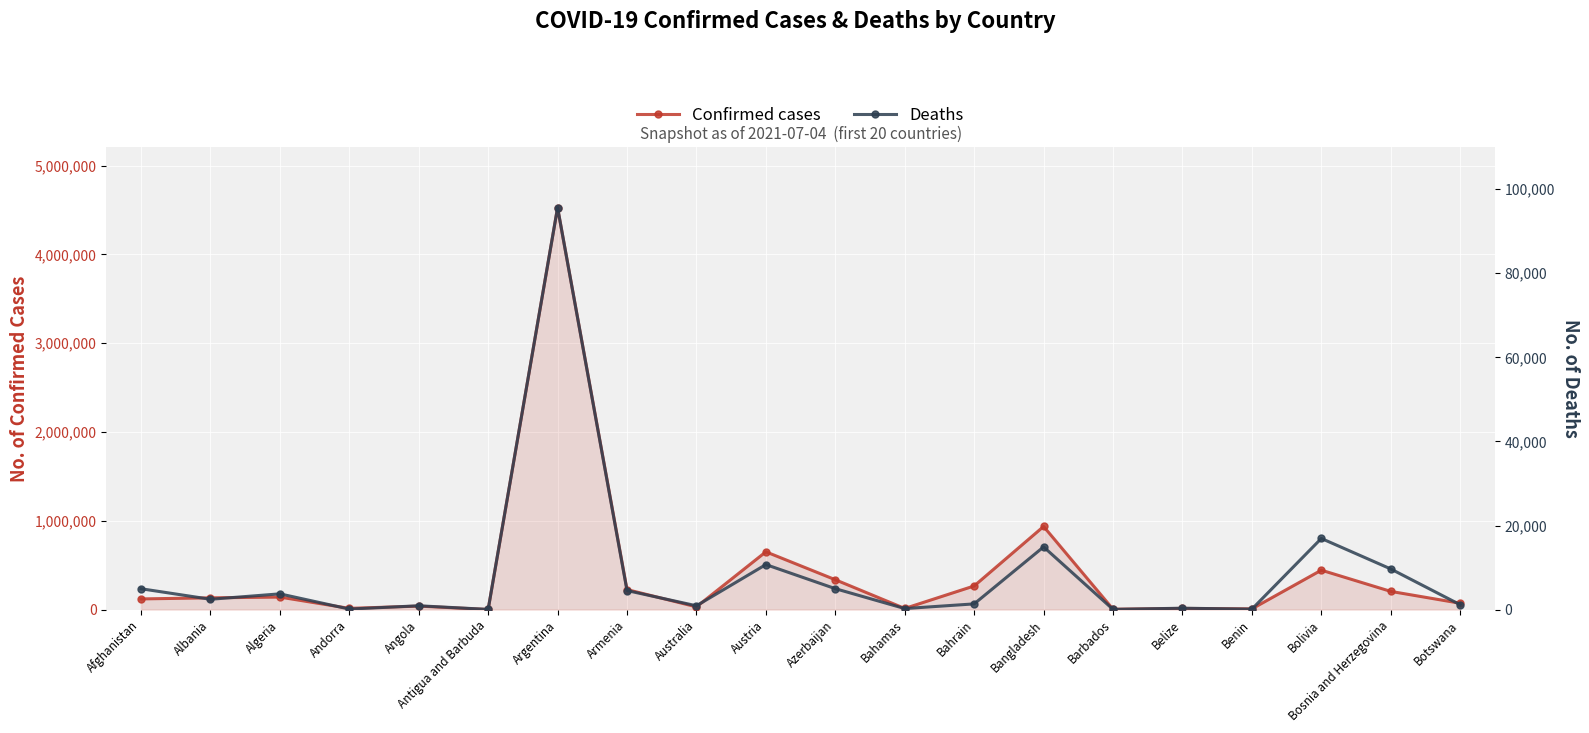

In Confirmed cases, how many points are lower than both neighbors (excluding endpoints)?

6